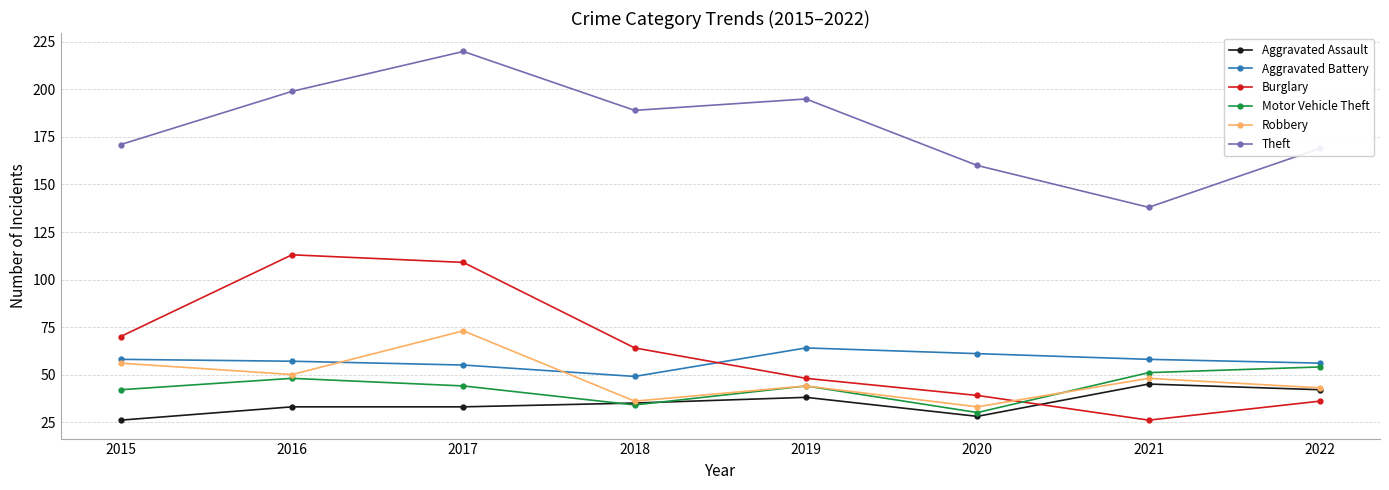

Reading left to right, what are all the values shown in this chart?

Aggravated Assault: 26	33	33	35	38	28	45	42
Aggravated Battery: 58	57	55	49	64	61	58	56
Burglary: 70	113	109	64	48	39	26	36
Motor Vehicle Theft: 42	48	44	34	44	30	51	54
Robbery: 56	50	73	36	44	33	48	43
Theft: 171	199	220	189	195	160	138	169